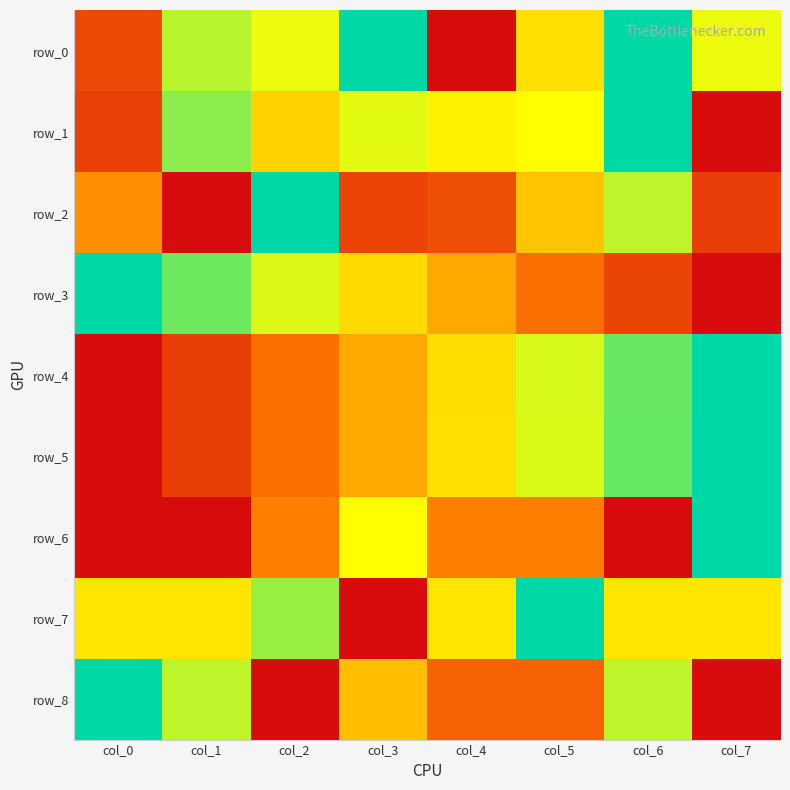

List the series in order of their peak value, lowest first.

row_0, row_1, row_2, row_3, row_4, row_5, row_6, row_7, row_8